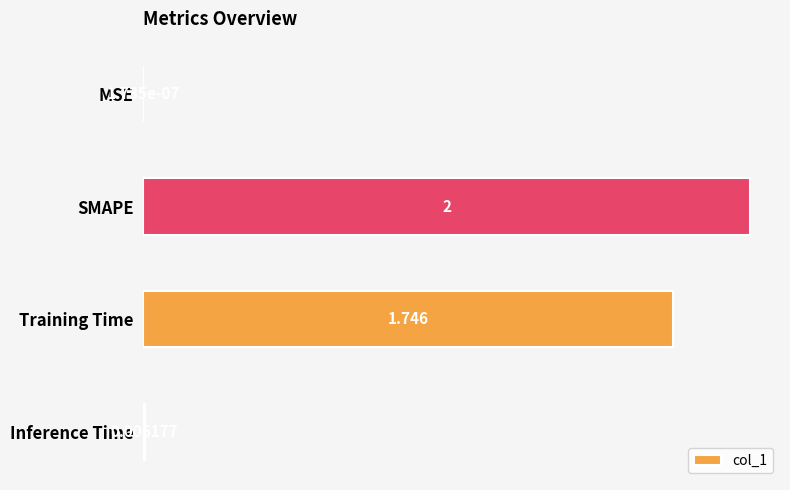

At which label is the value closest to 1?

Training Time